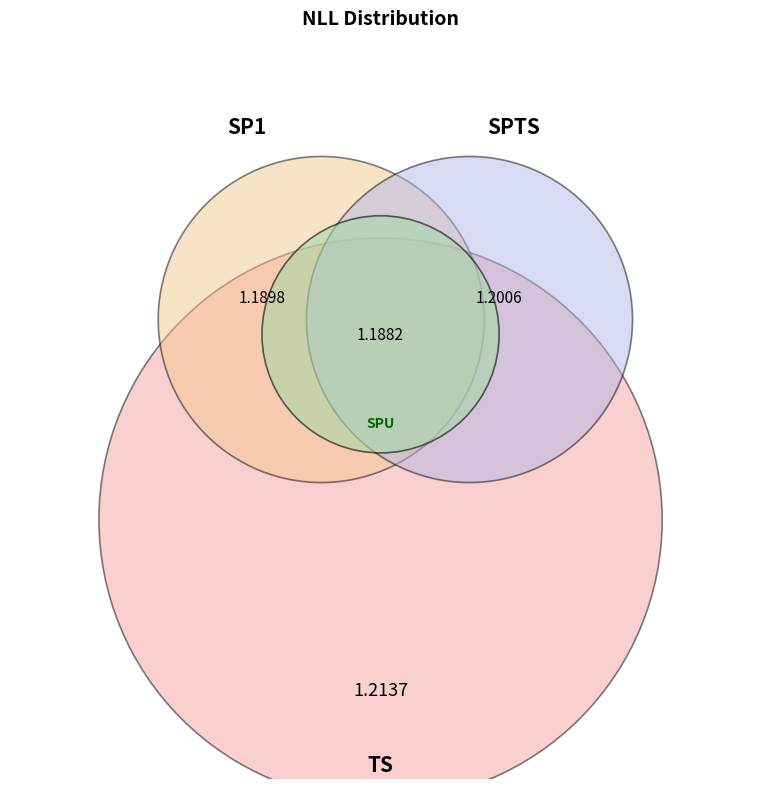

How many segments does this pie chart have?

4